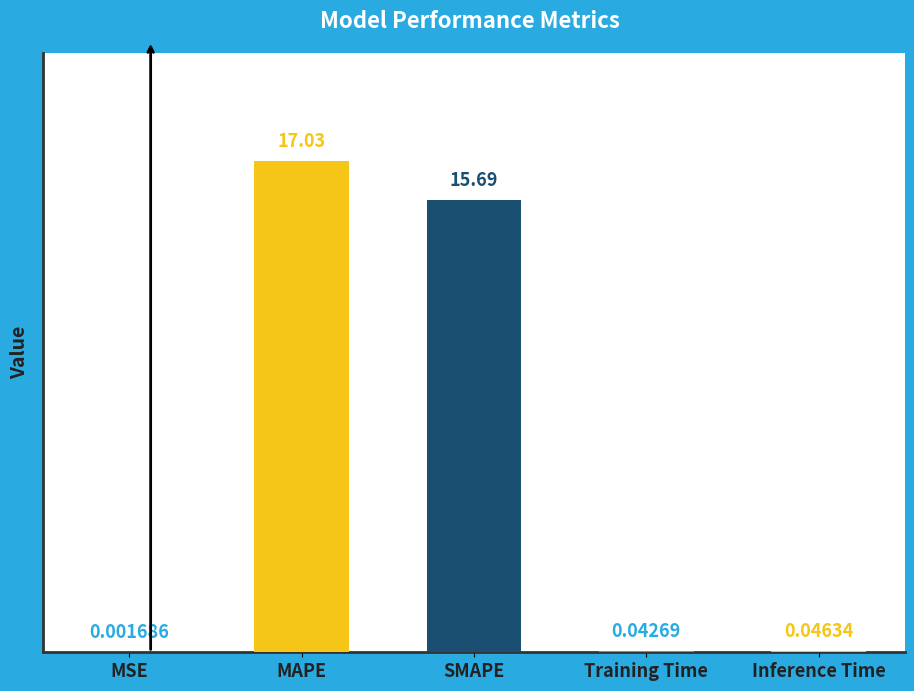

At which label is the value closest to 8?

SMAPE